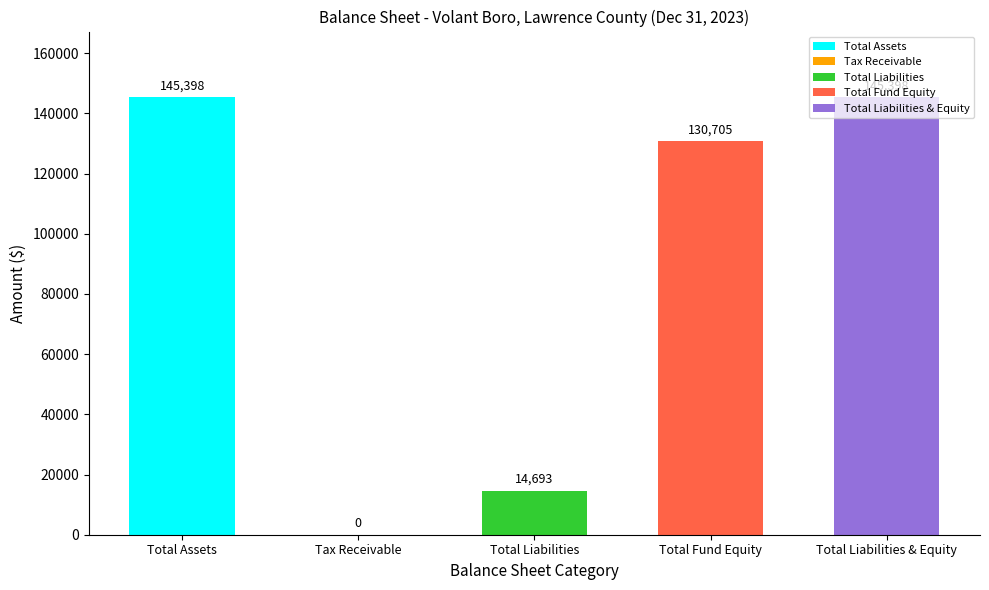

Between Total Liabilities & Equity and Tax Receivable, which is larger?

Total Liabilities & Equity